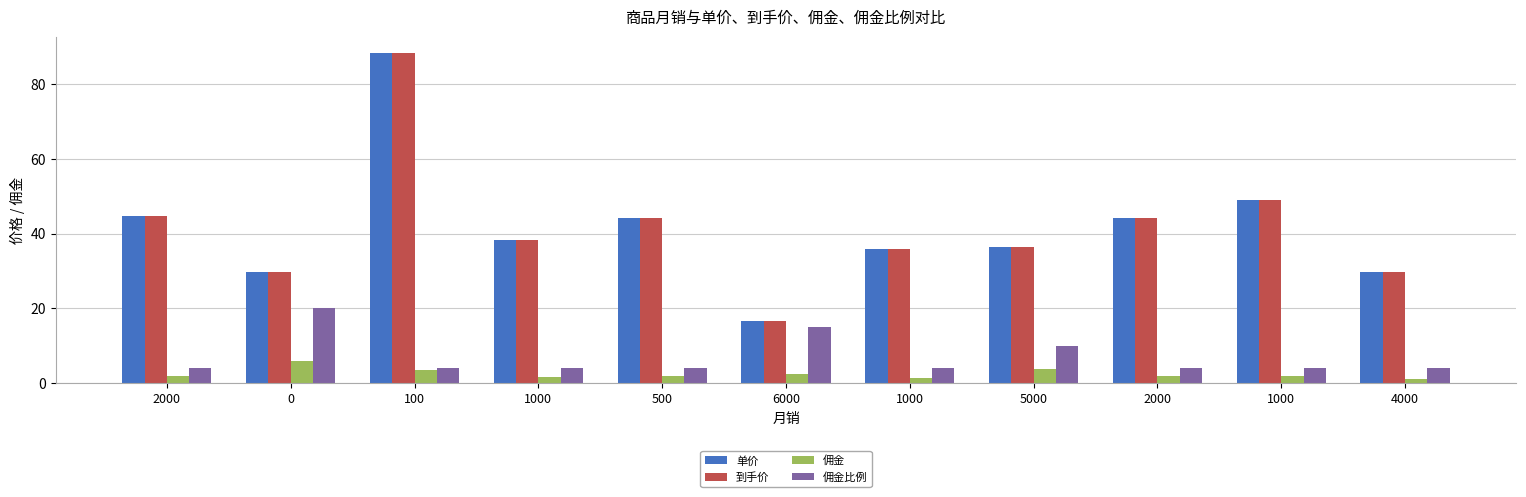

Does the chart contain stacked bars?

No